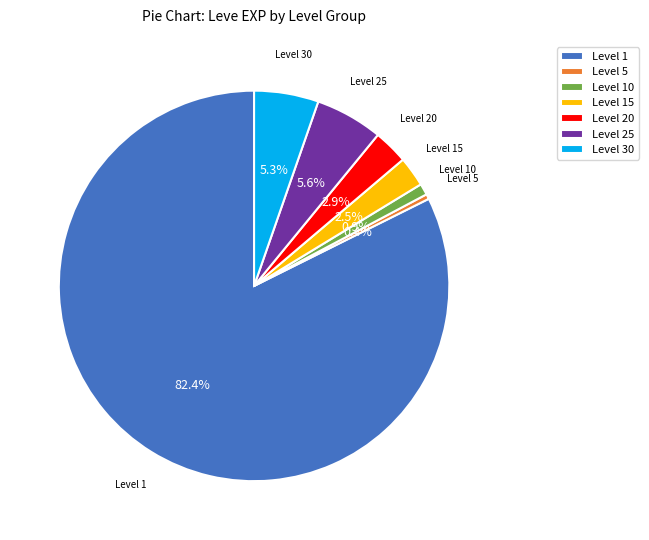

Does Level 30 account for over 50% of the chart?

No